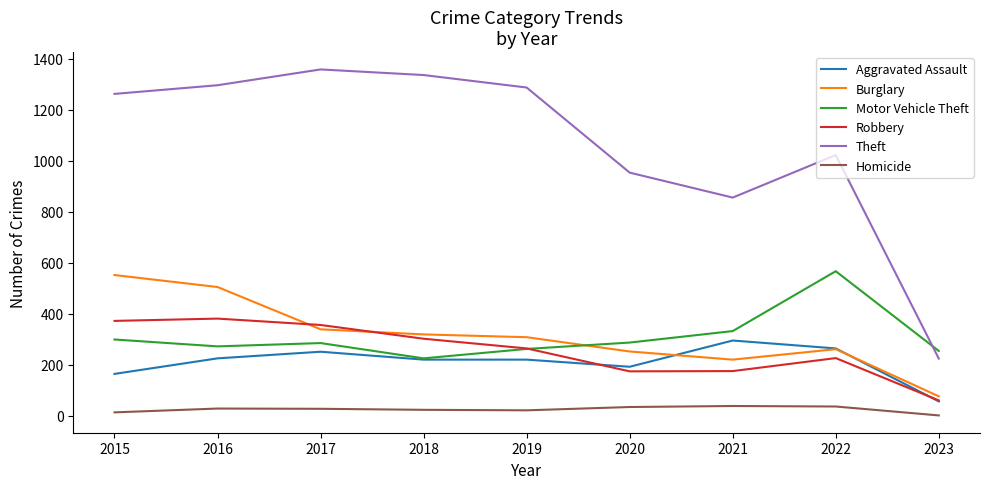

True or false: Motor Vehicle Theft has a value of 143 at 2021.

False